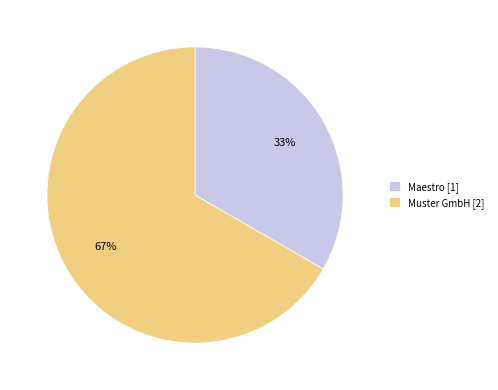

Do Maestro [1] and Muster GmbH [2] together represent more than half of the pie?

Yes